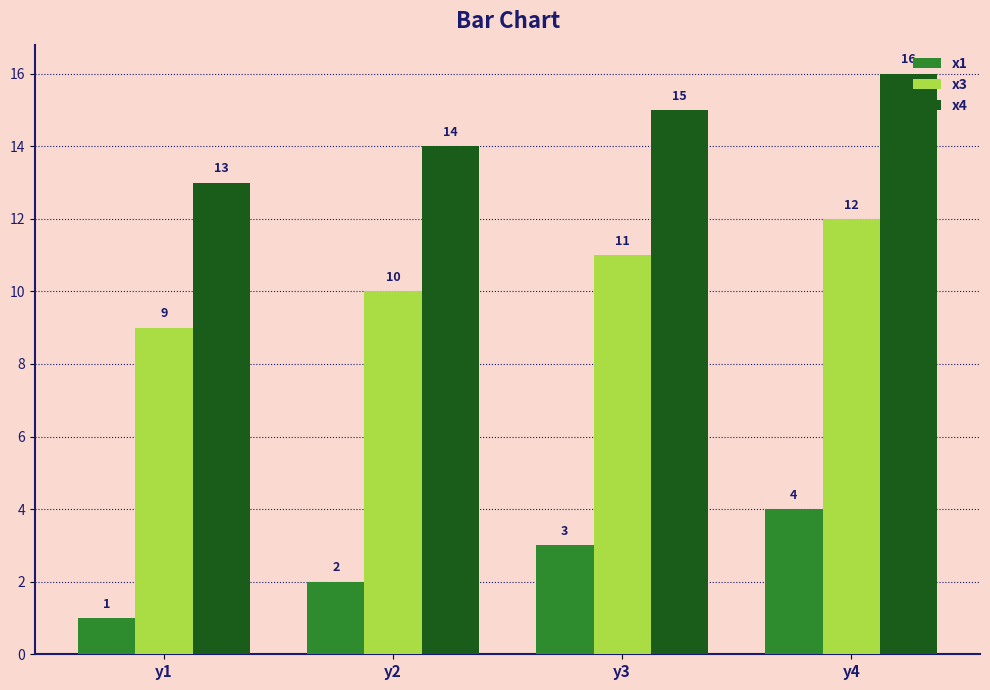

What is the spread (max minus min) of values at y4?

12